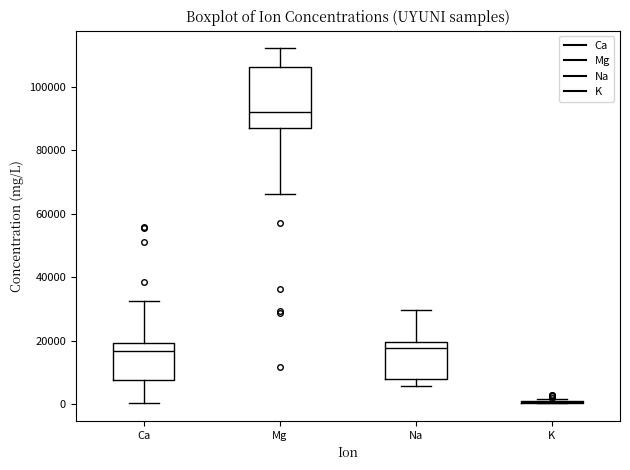

Where is the lower edge of the box for Mg on the y-axis? The values are not printed on the chart, so give them approximately, as read against the axis.

86000